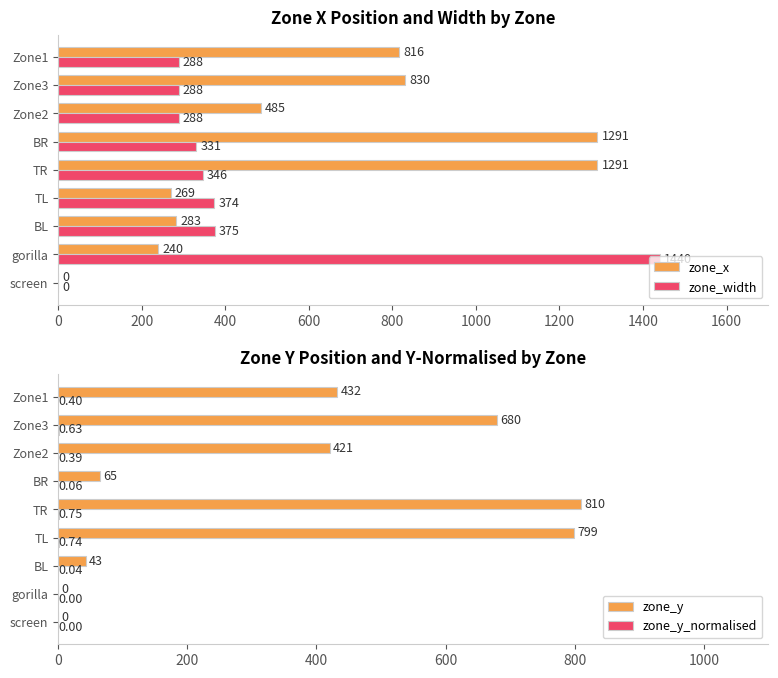

What is the maximum value for zone_x?

1291